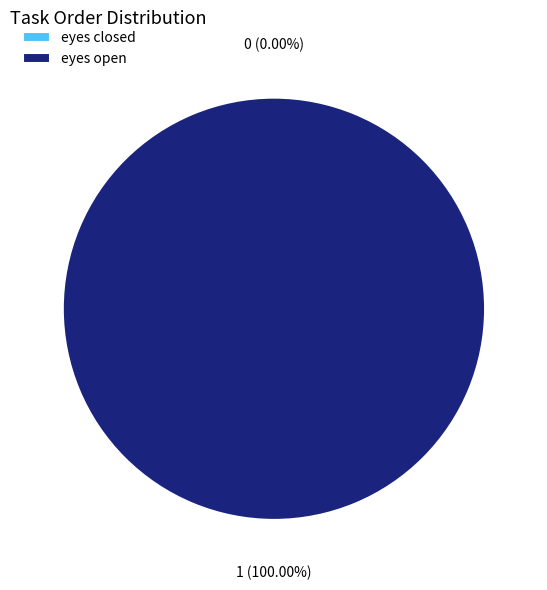

How many segments does this pie chart have?

2